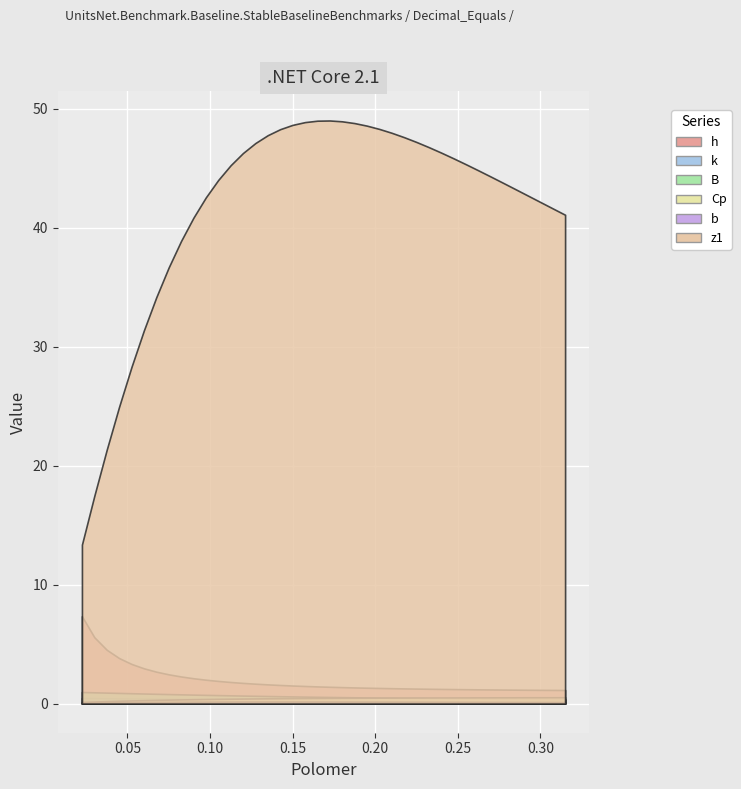

What is the value of the k point at the 11th from the left?

0.4